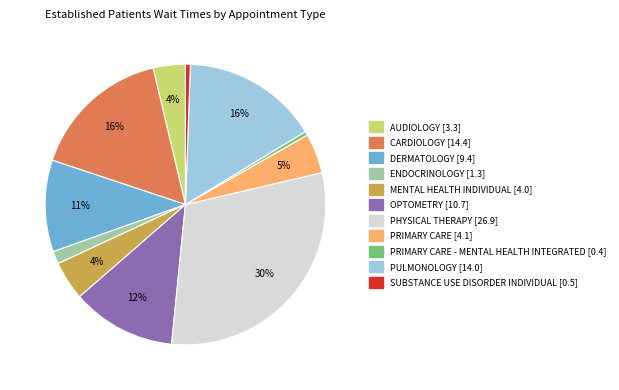

To the nearest percent, what is the average slice percentage?

9%